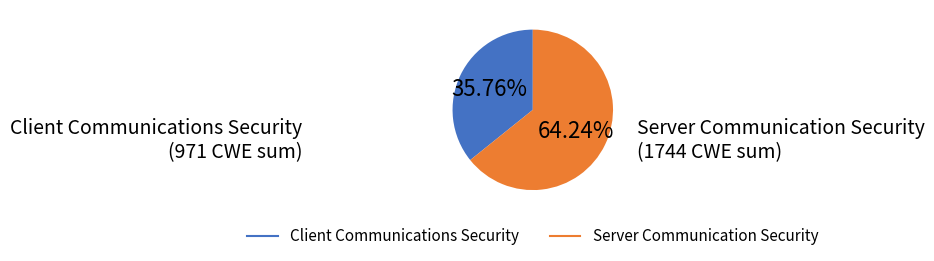

Is there any slice that represents more than half of the pie?

Yes